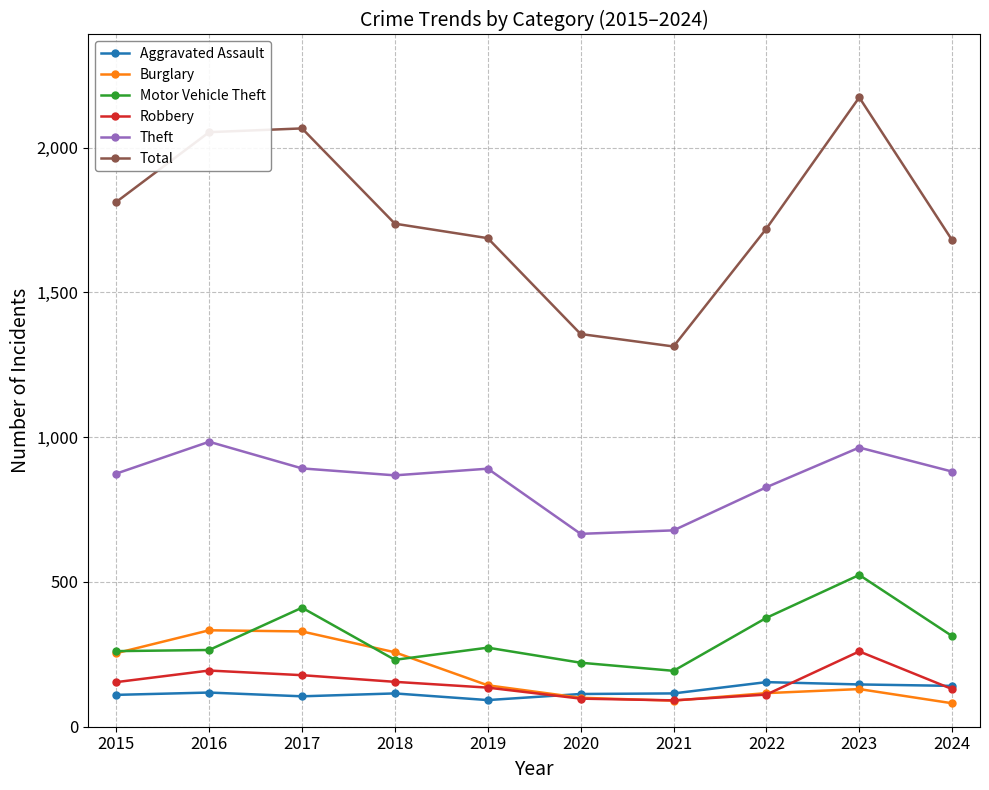

What is the minimum value for Theft?

666